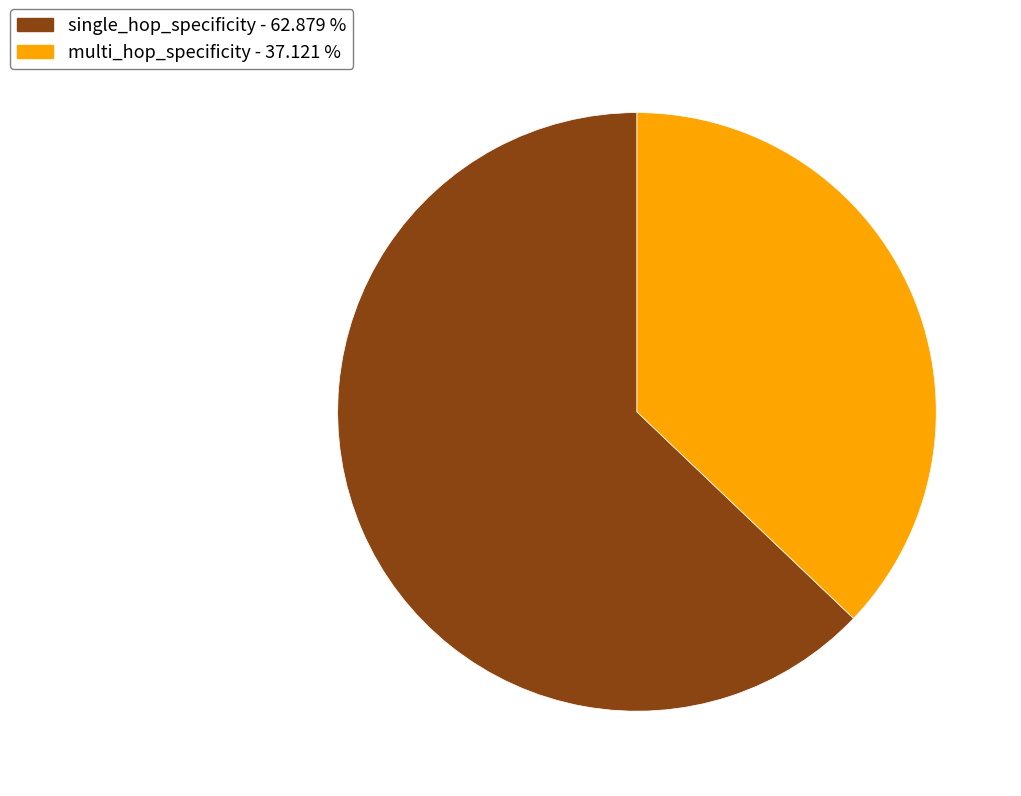

Count the number of slices in the pie.

2